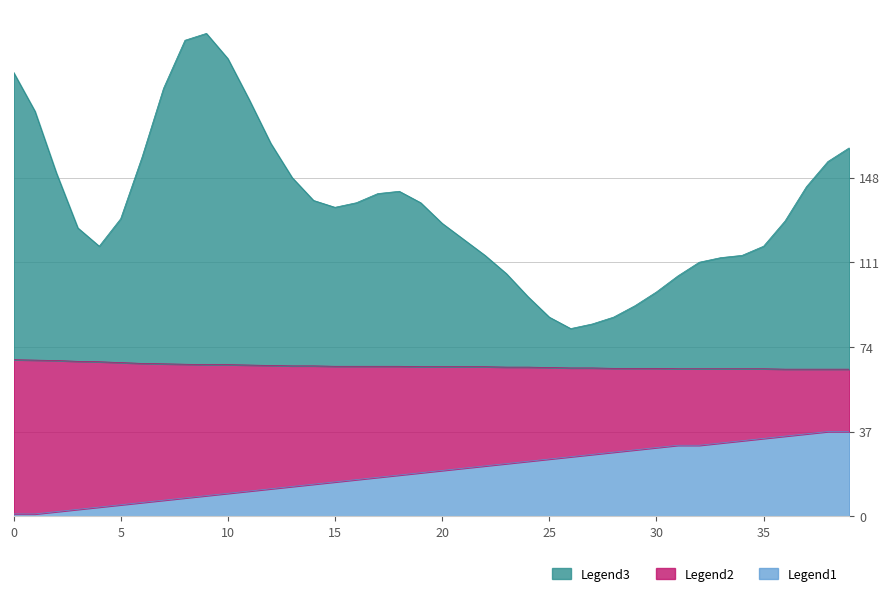

What is the smallest value displayed?

1.0